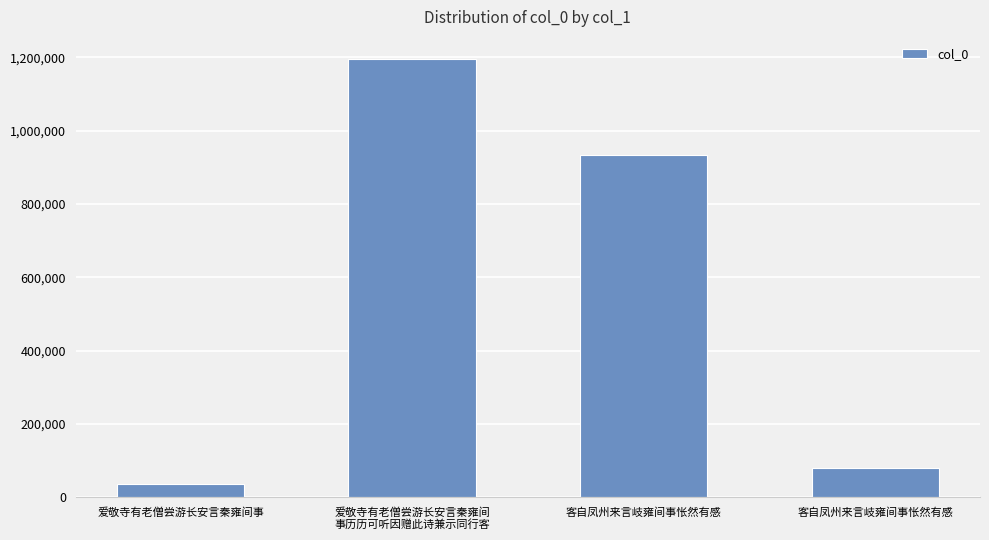

What is the label of the 4th bar from the left?

客自凤州来言岐雍间事怅然有感